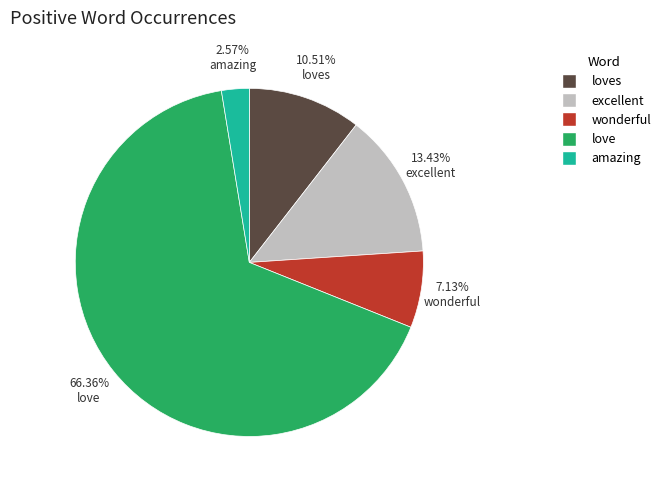

Does any single category account for the majority?

Yes